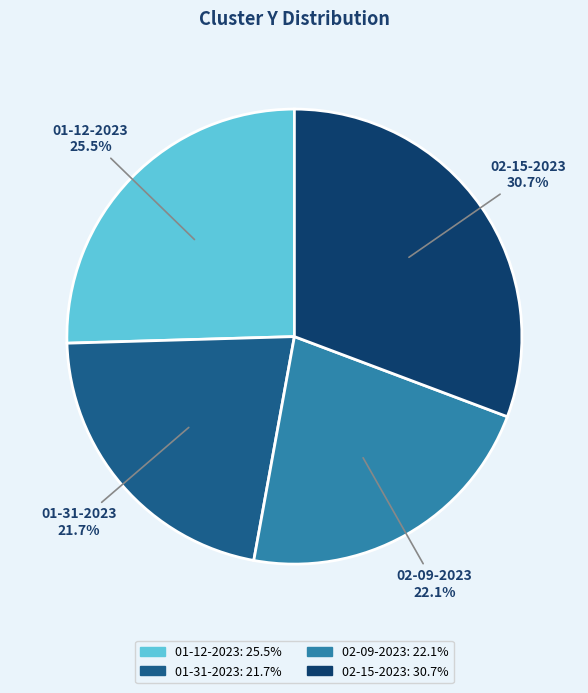

Combined, what portion of the pie is 01-31-2023 and 02-15-2023?

52.4%